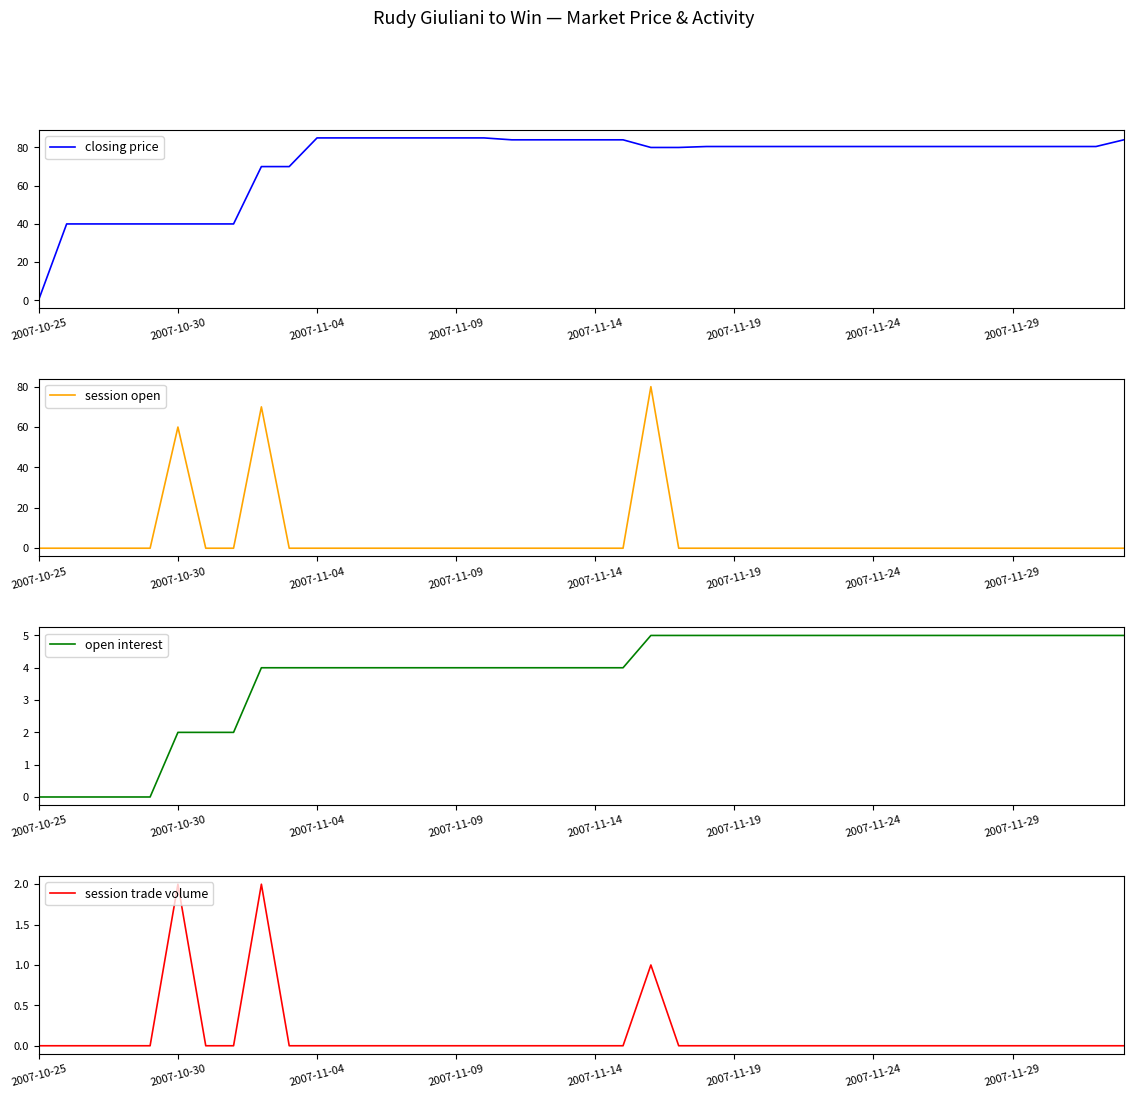

What is the value of the open interest point at the 33rd from the left?

5.0